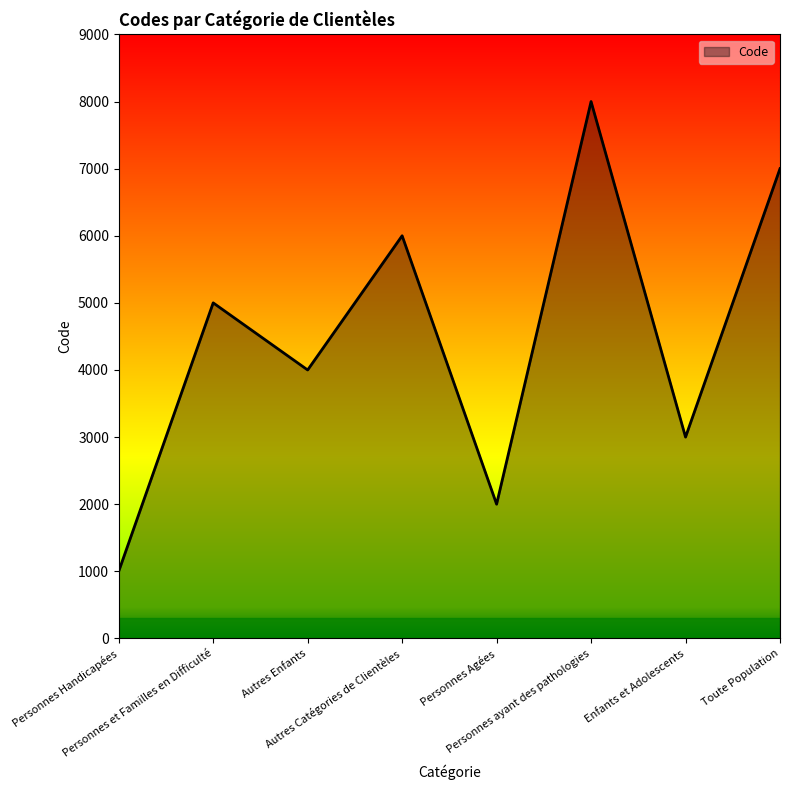

How many interior local valleys (lower than both neighbors) does the data have?

3